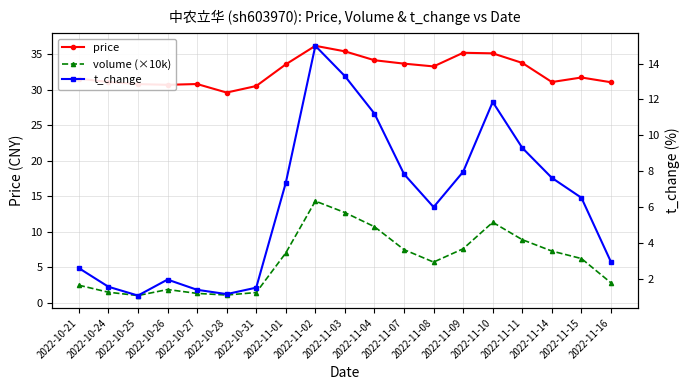

What is the average value of the price series?

32.6